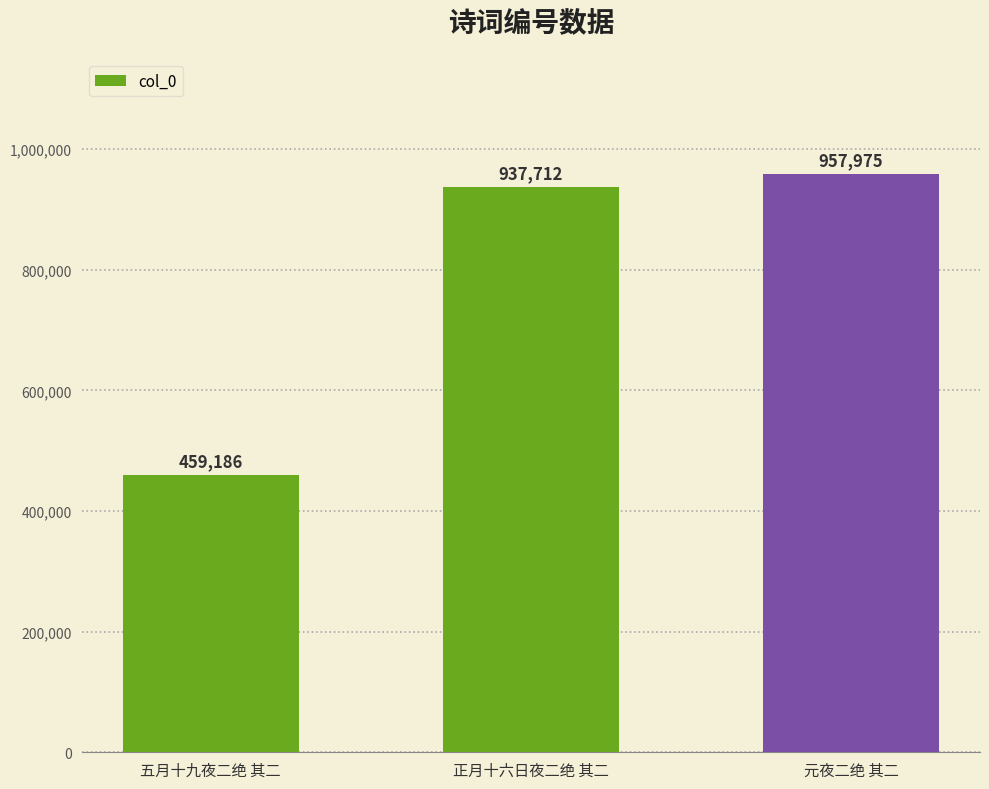

Reading right to left, list all the values displayed in this chart.

957975	937712	459186